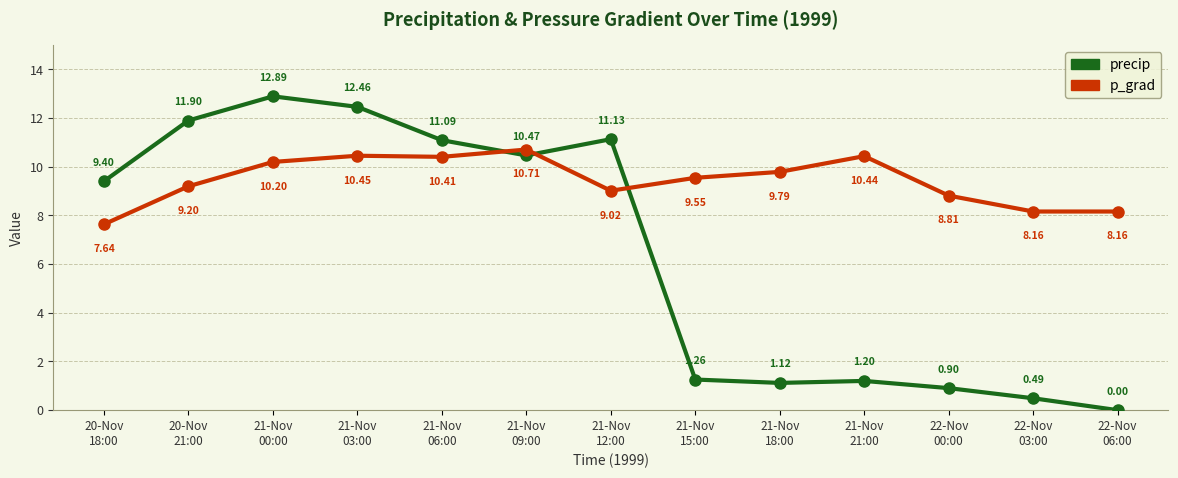

At which label does p_grad reach its peak?

21-Nov
09:00